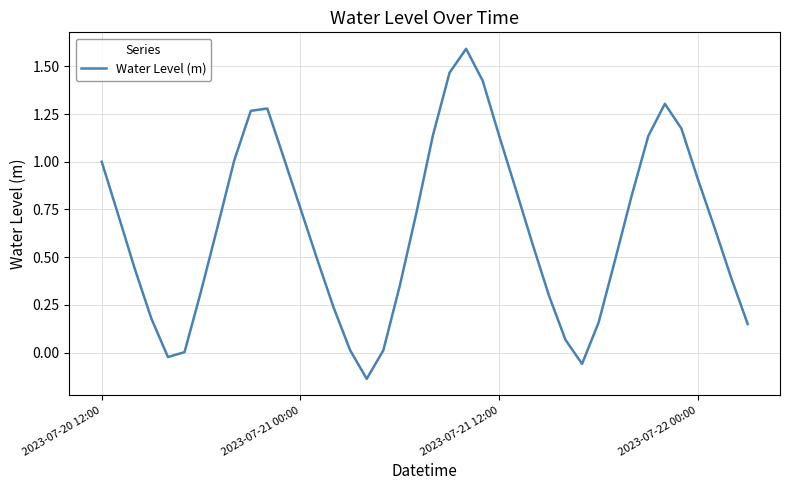

What is the greatest value displayed?

1.6